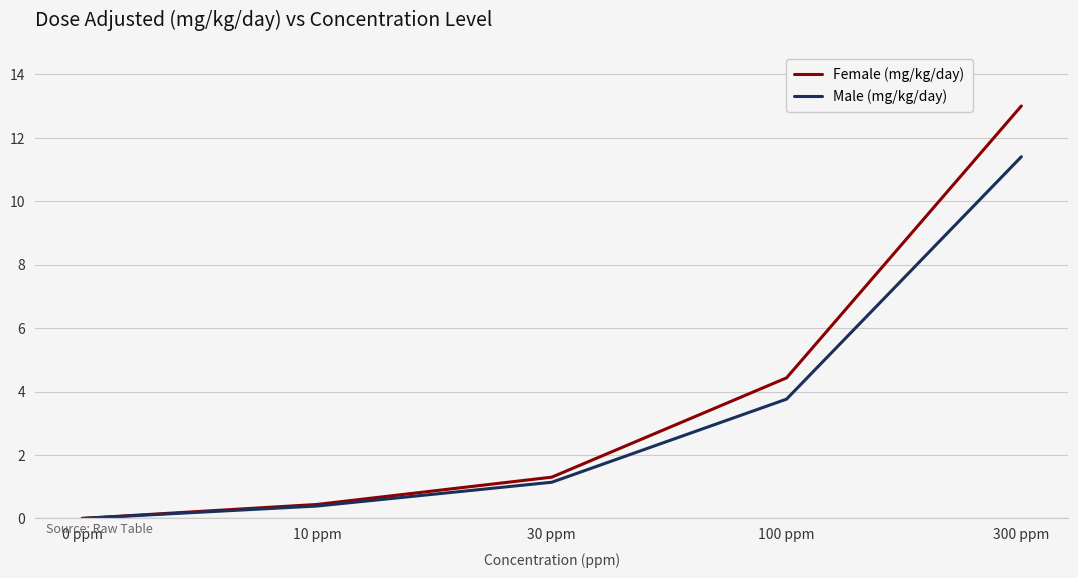

Is it true that Male (mg/kg/day) equals 5.7 at 0 ppm?

False